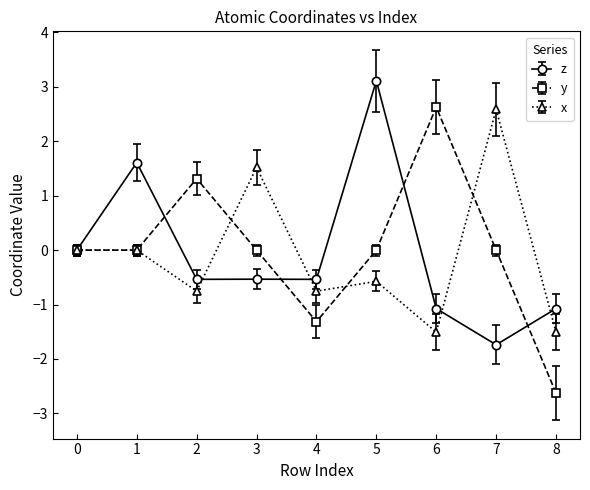

True or false: z and x intersect in this chart.

True